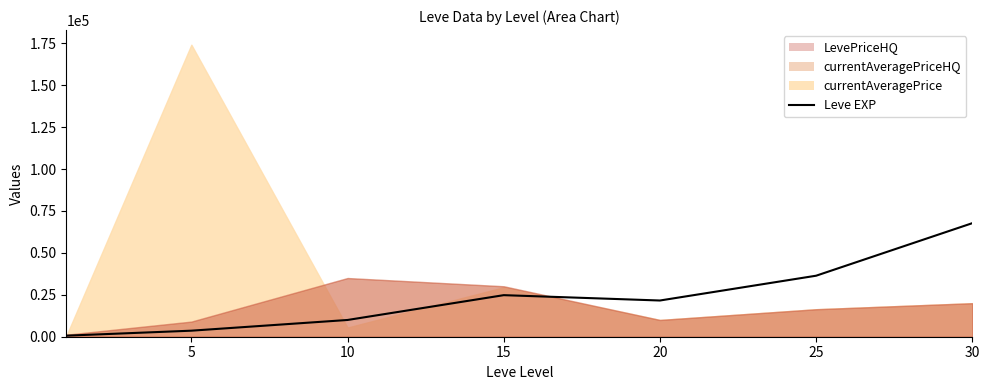

What is the sum of all values?

164730